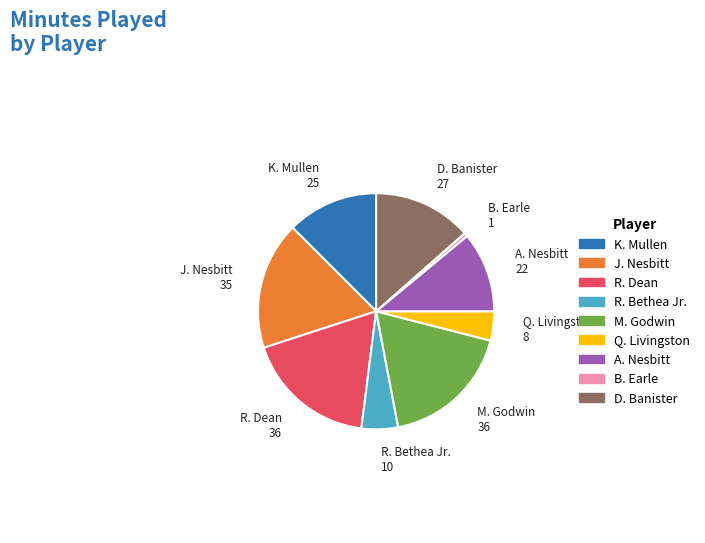

What is the smallest slice in the pie chart?

B. Earle